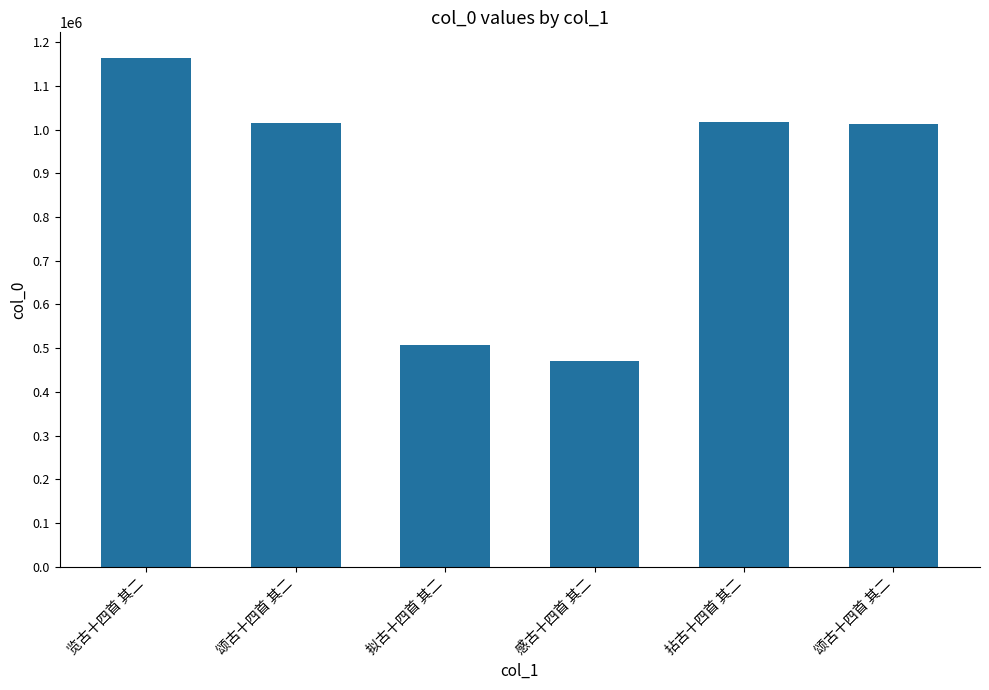

What is the difference between the maximum and minimum values?

692131